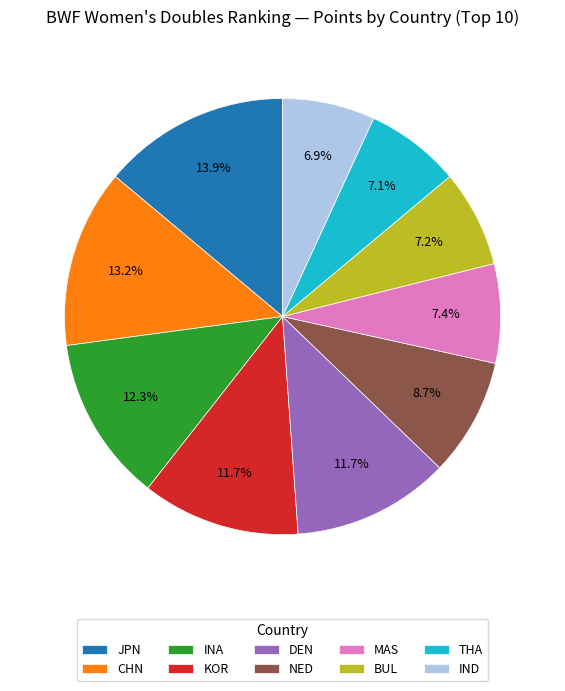

What is the ratio of the value at THA to the value at INA?

0.6